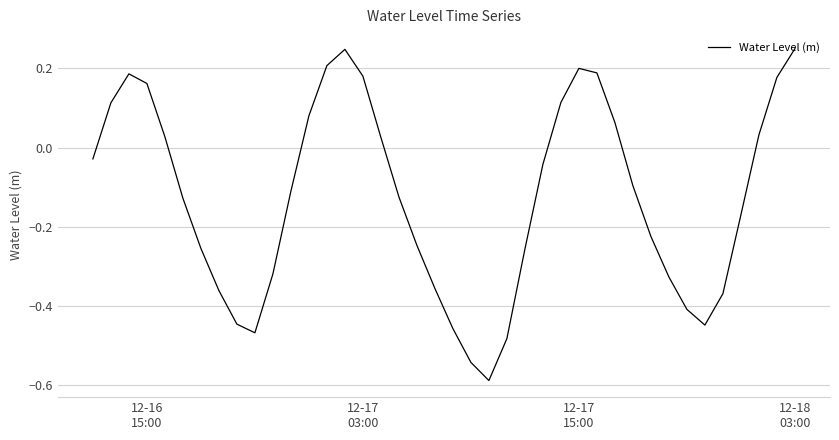

What is the difference between the maximum and minimum values?

0.8